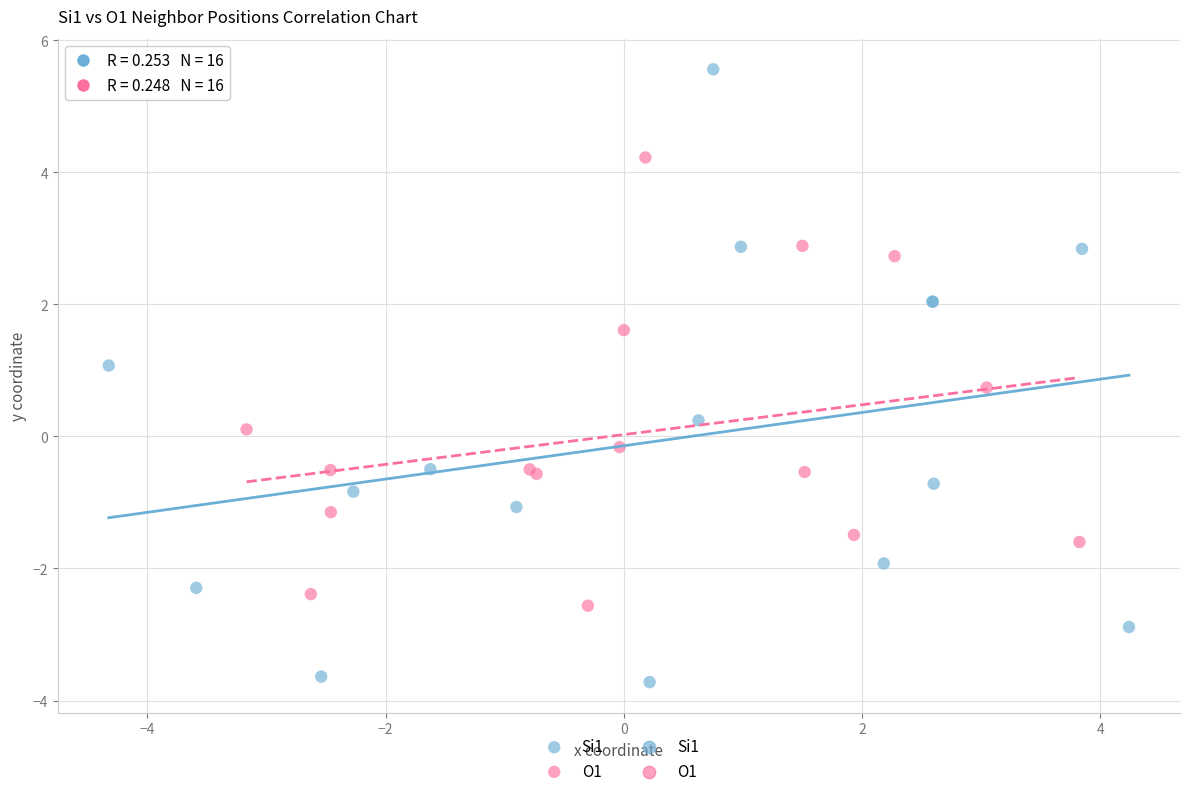

Which series reaches the maximum Y coordinate?

Si1